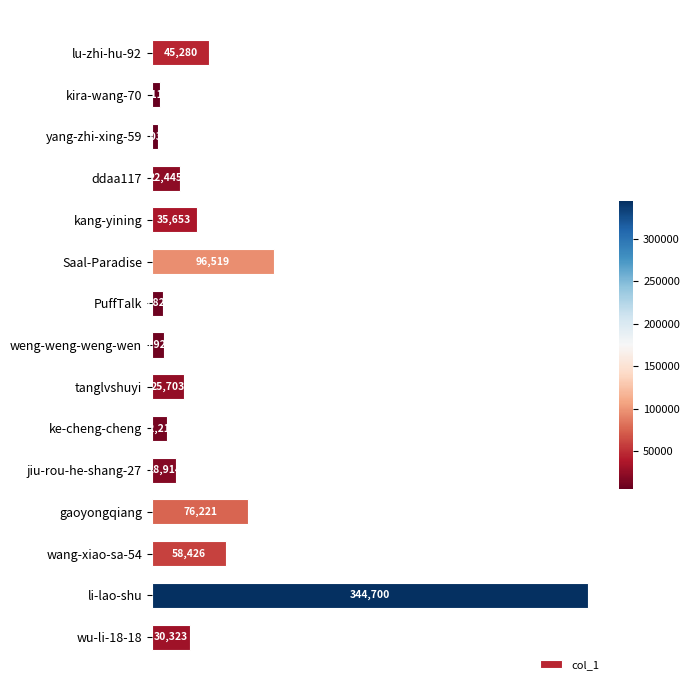

Reading bottom to top, list all the values displayed in this chart.

30323	344700	58426	76221	18914	12215	25703	9921	8825	96519	35653	22445	5035	6110	45280